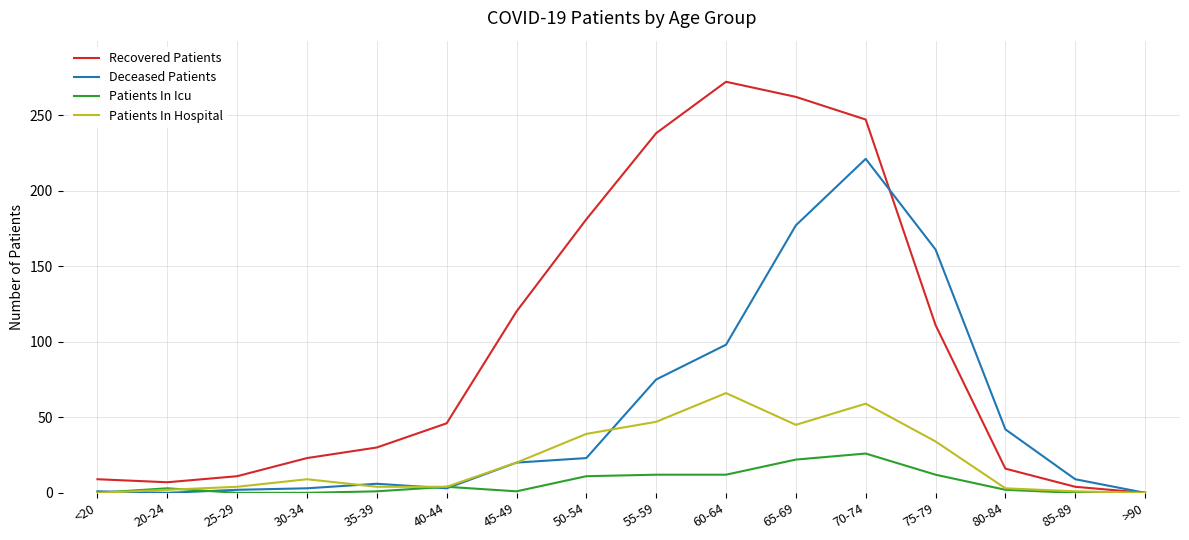

Which series has the largest range (max minus min)?

Recovered Patients